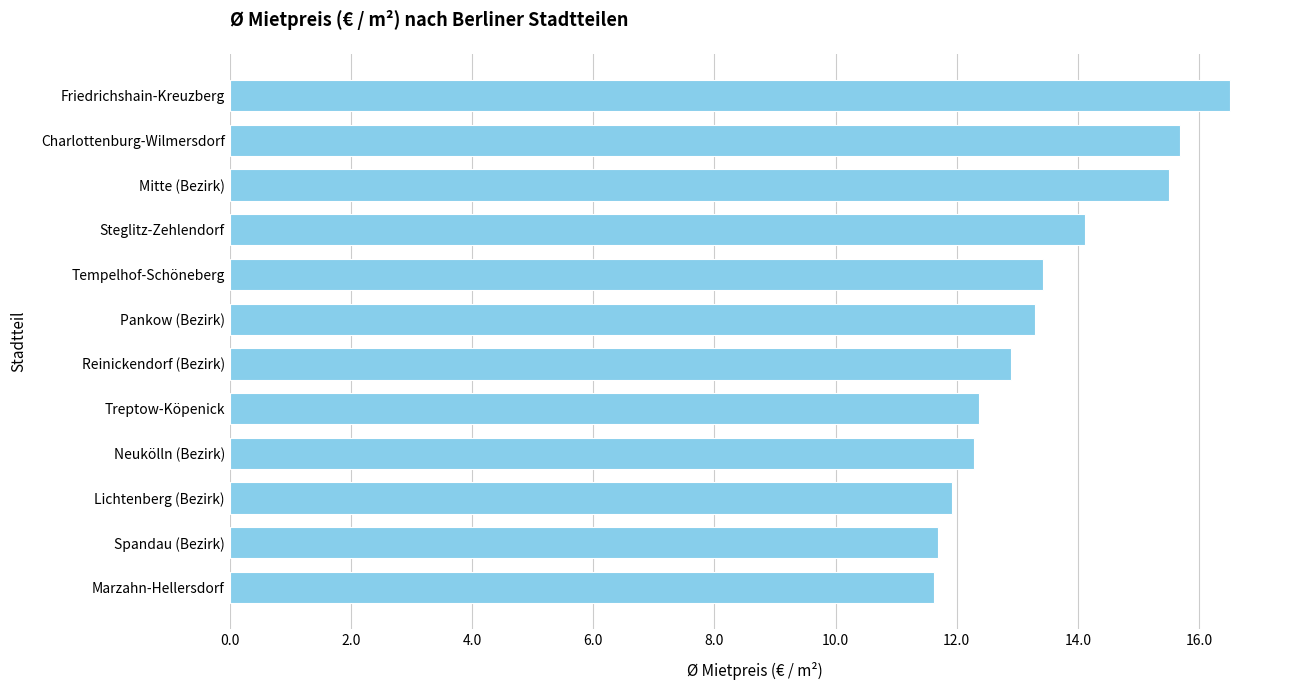

What value does the data have at Charlottenburg-Wilmersdorf?

15.7